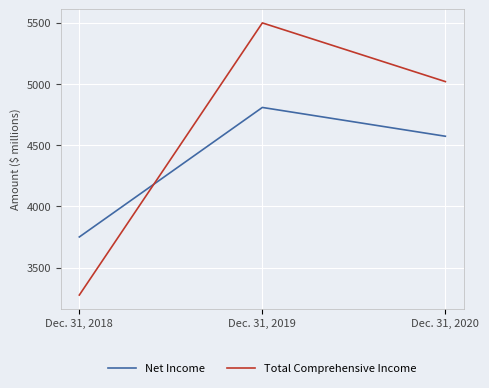

Between Dec. 31, 2018 and Dec. 31, 2019, which series saw the biggest shift?

Total Comprehensive Income